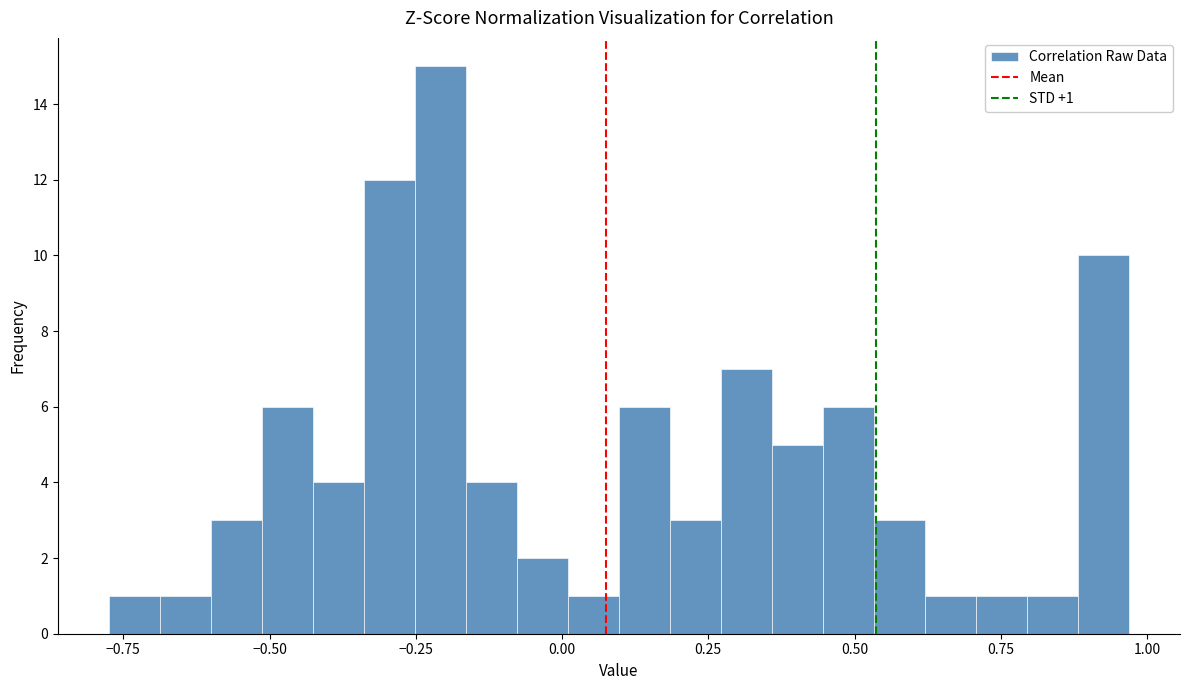

Around what value on the x-axis is the tallest bar? Give the approximate position of its centre, as read against the axis.

-0.20